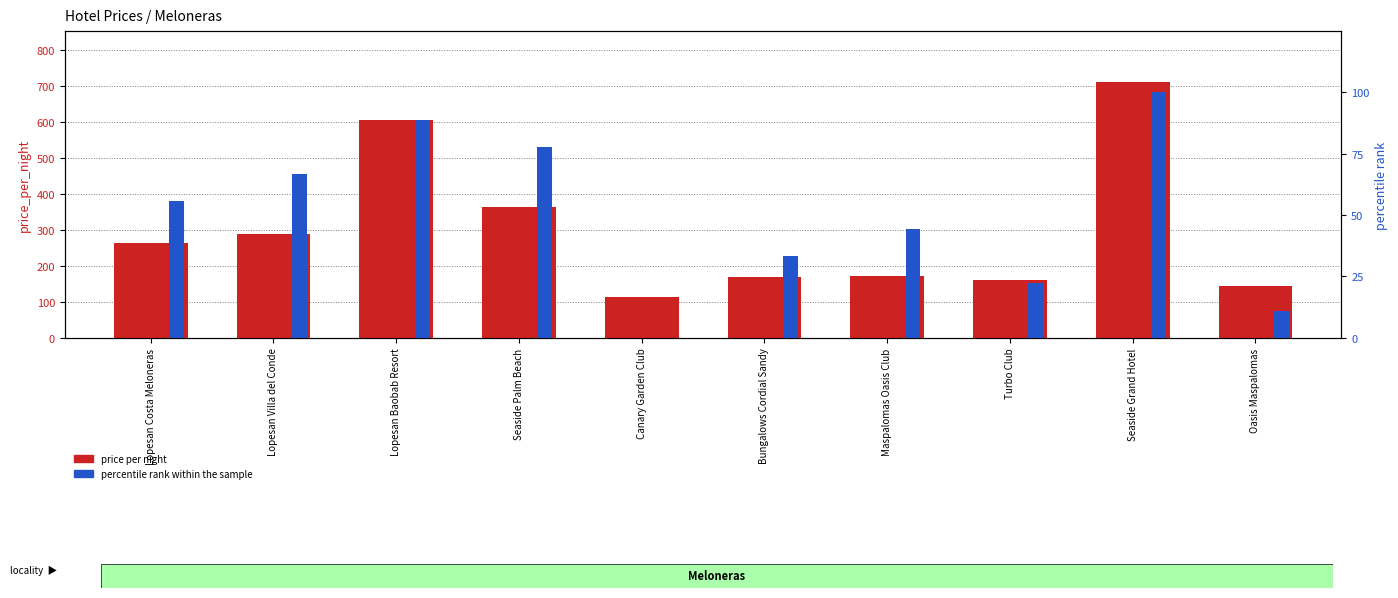

What is the total value across all series at Turbo Club?

184.2